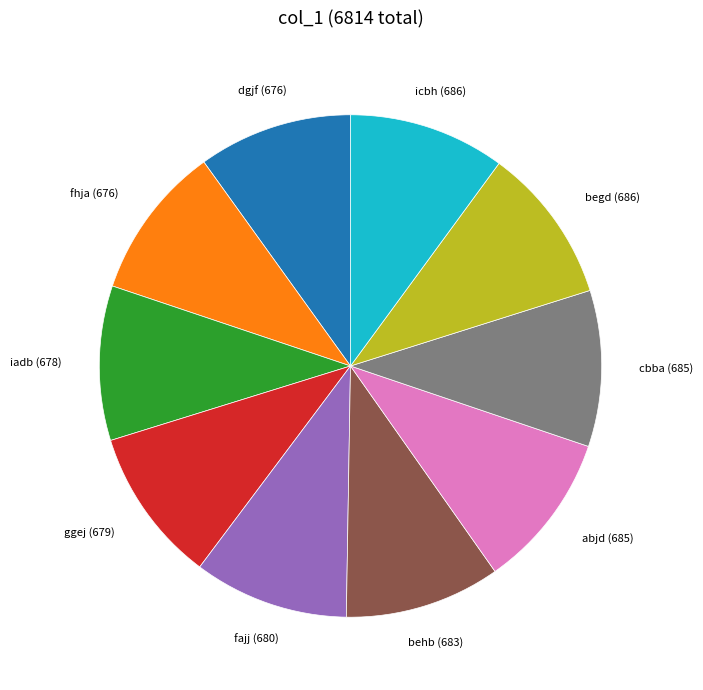

Is fajj the majority of the pie?

No